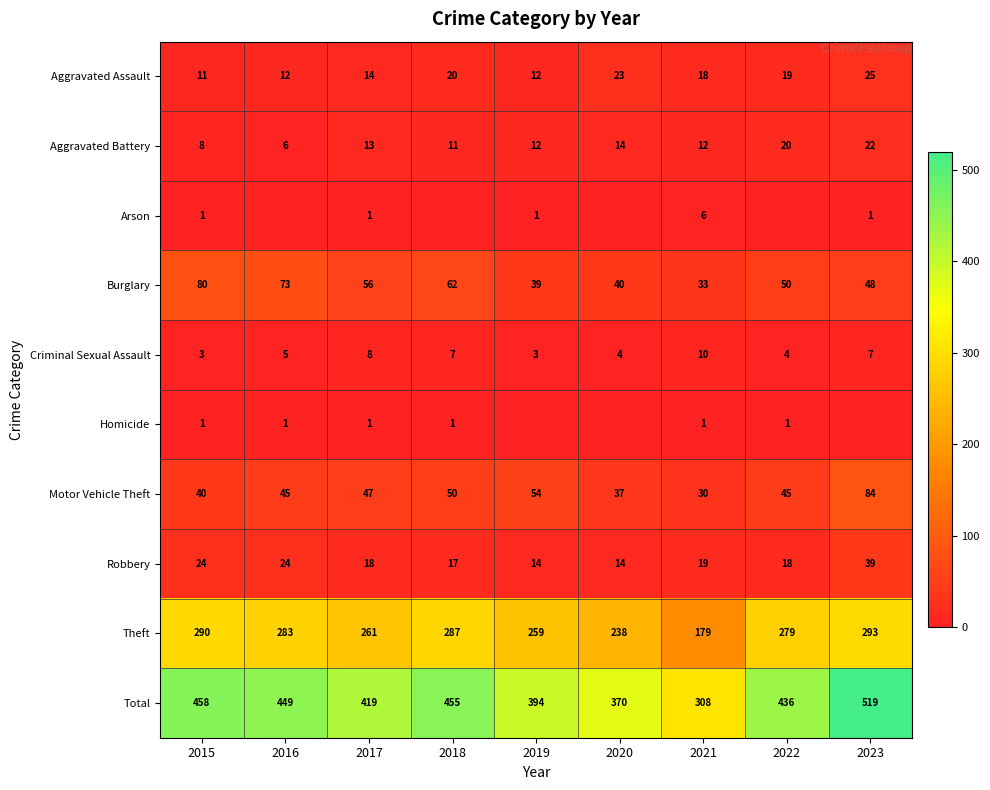

At how many categories does at least one series exceed 213?

9